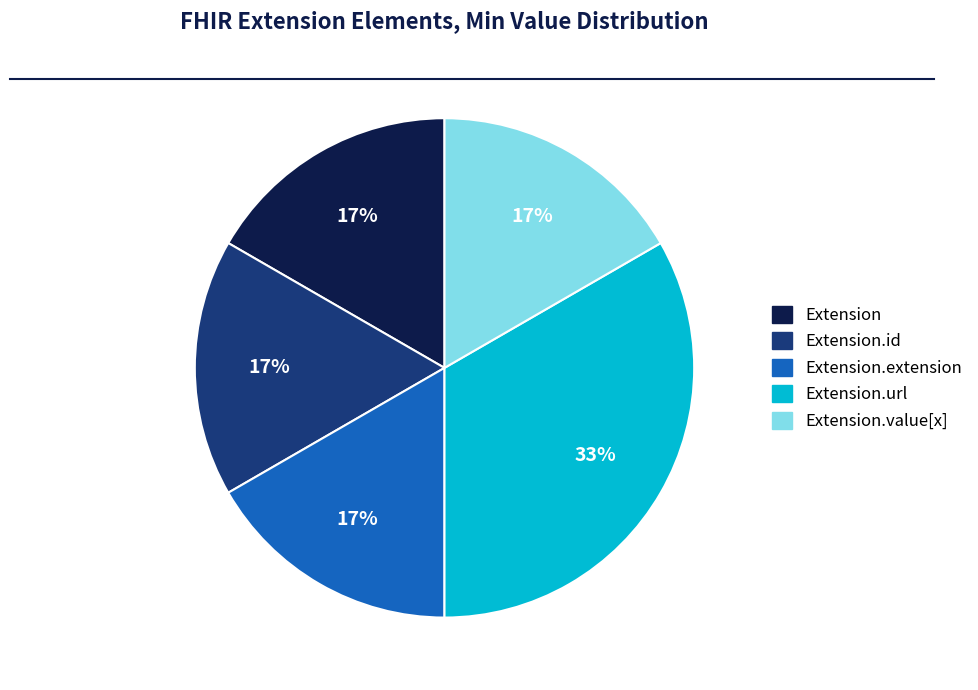

Is there any slice that represents more than half of the pie?

No